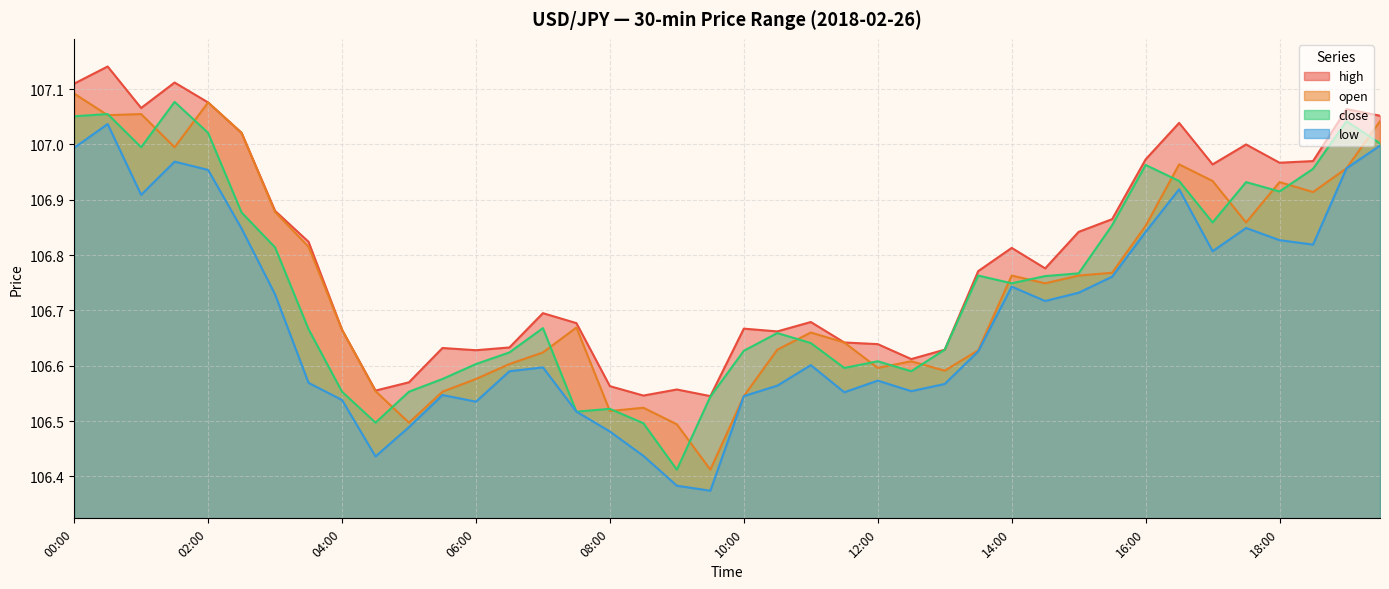

What is the difference between the highest and lowest values at 15:00?

0.1